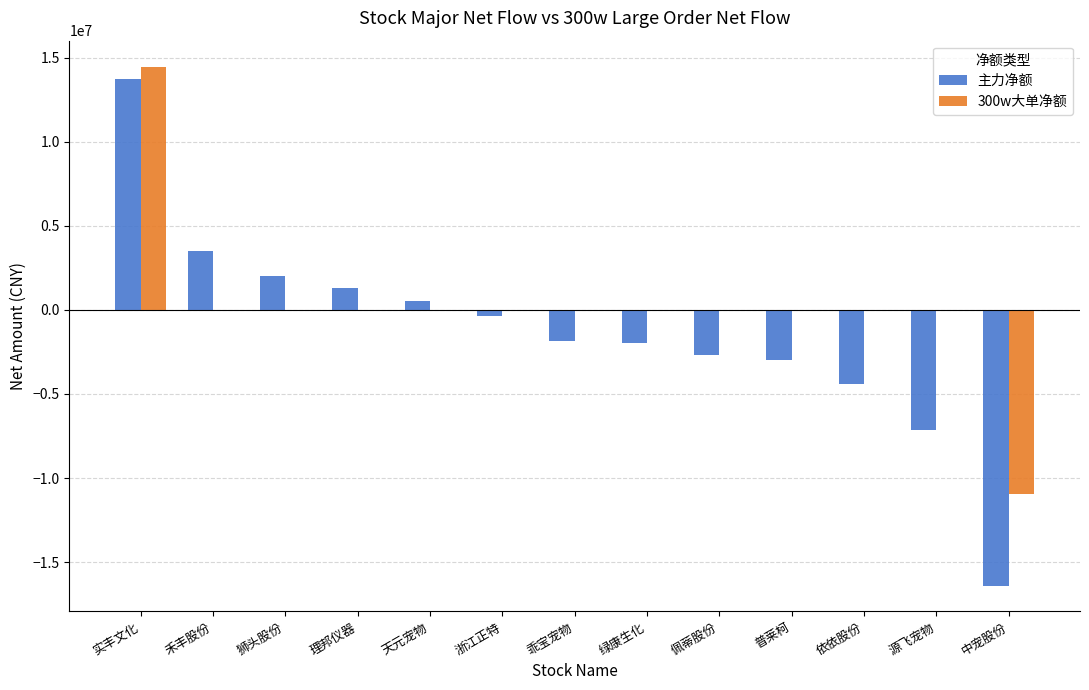

What is the maximum value shown in the chart?

14480783